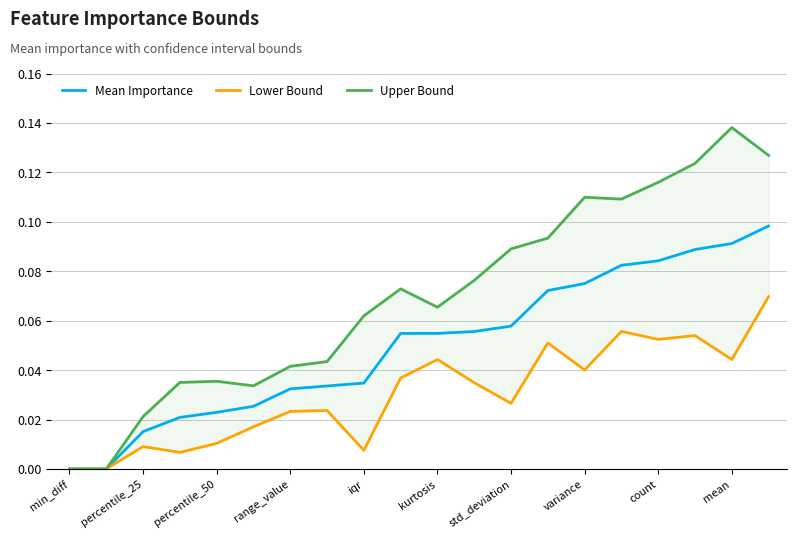

True or false: Mean Importance and Upper Bound cross at least once.

False